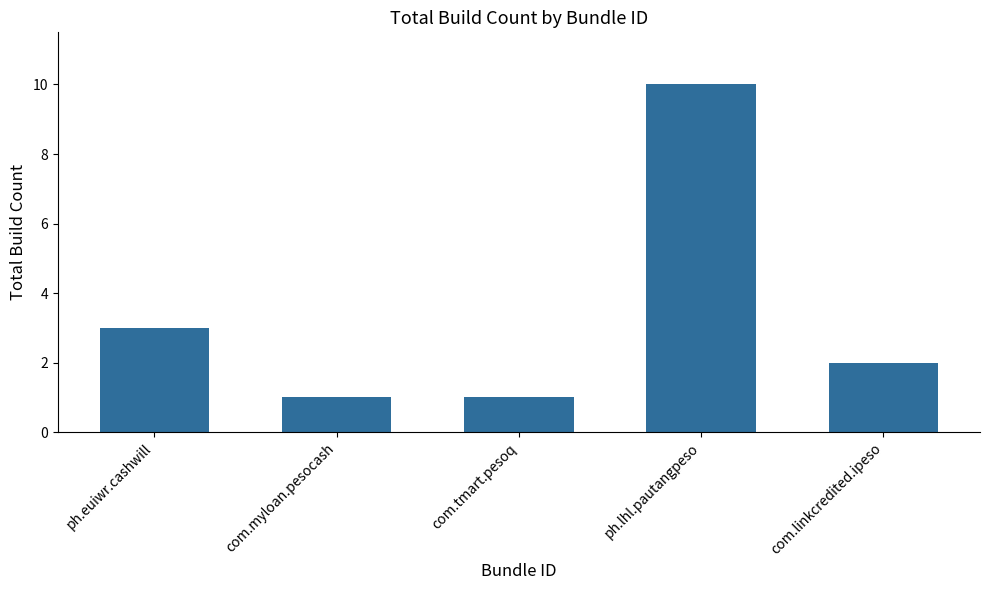

What position from the left is com.tmart.pesoq?

3